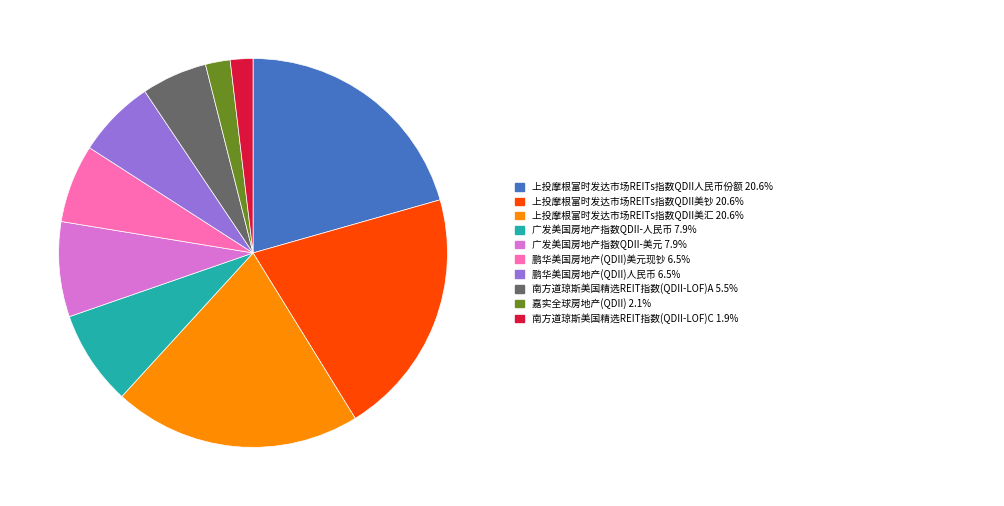

Is there a majority slice in this chart?

No